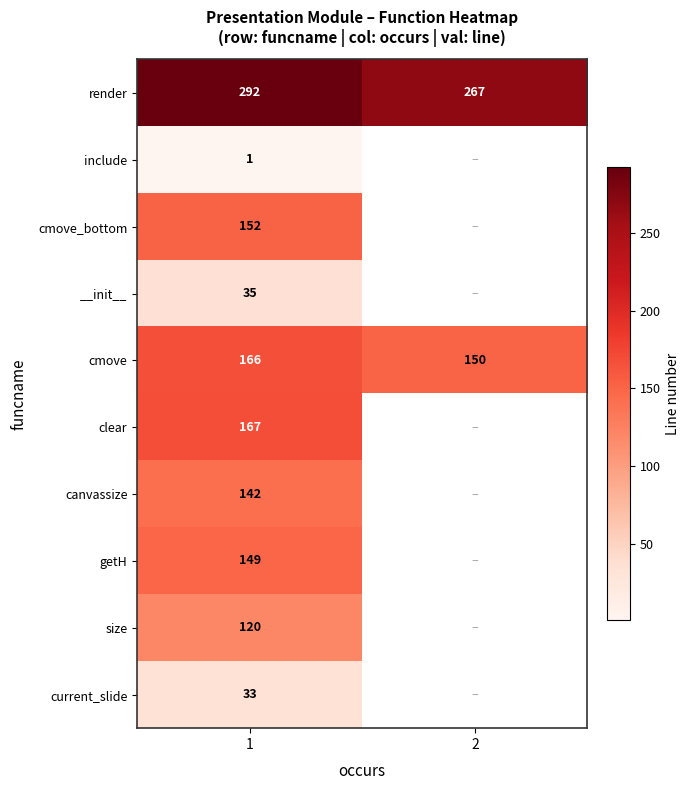

What is the total value across all series at 1?

1257